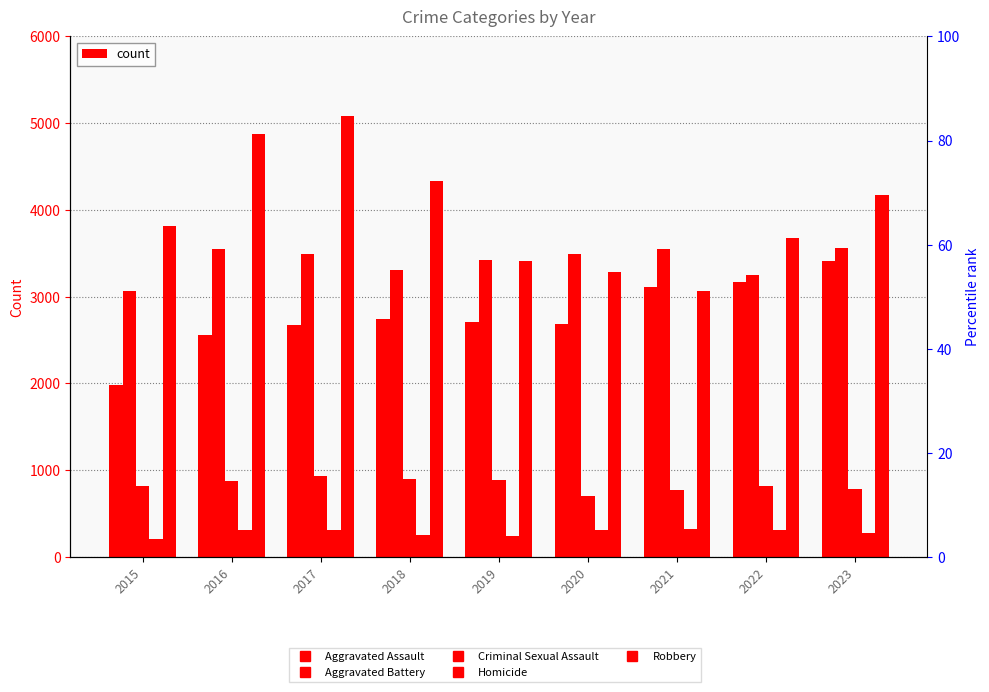

Is the value of Aggravated Assault at 2017 greater than the value of Homicide at 2018?

Yes